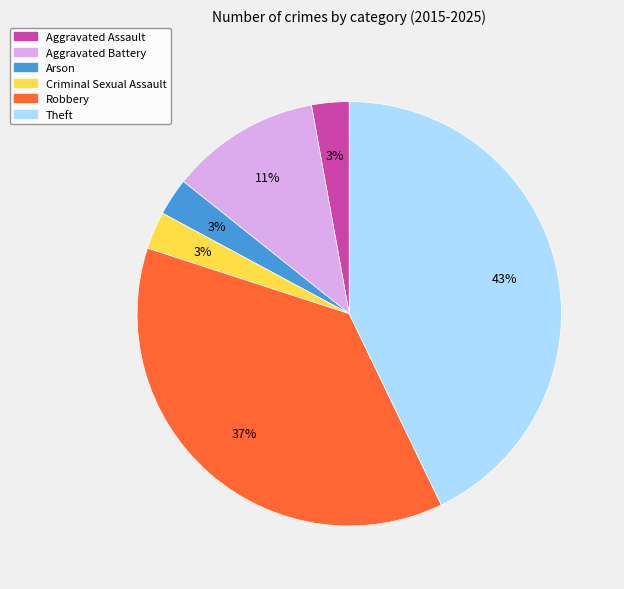

Is there a majority slice in this chart?

No